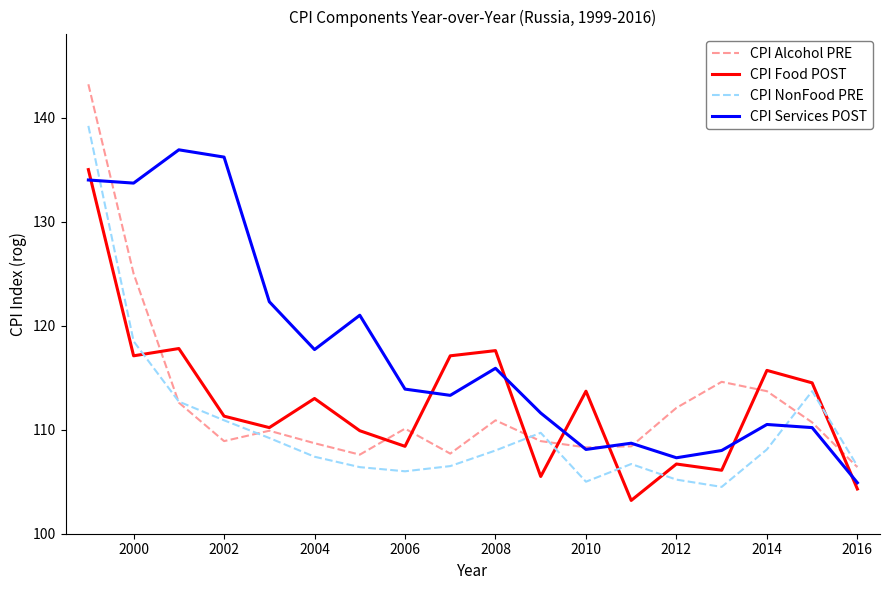

Is this an area chart (filled region under the line)?

No